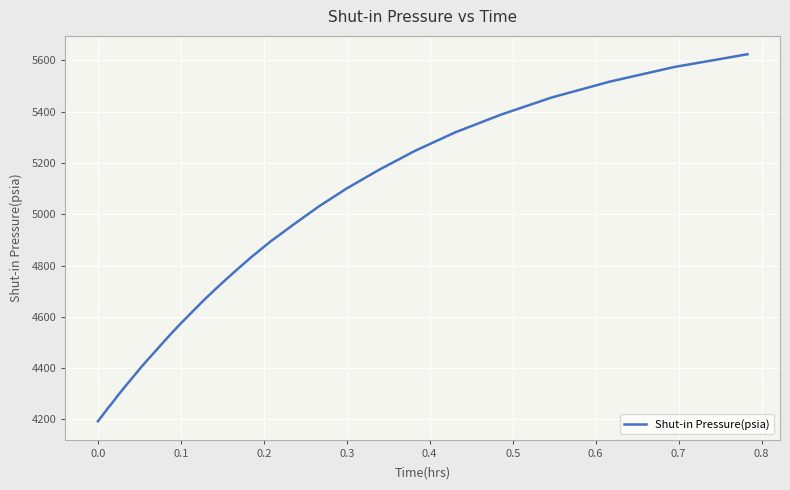

What is the difference between the maximum and minimum values?

1431.2